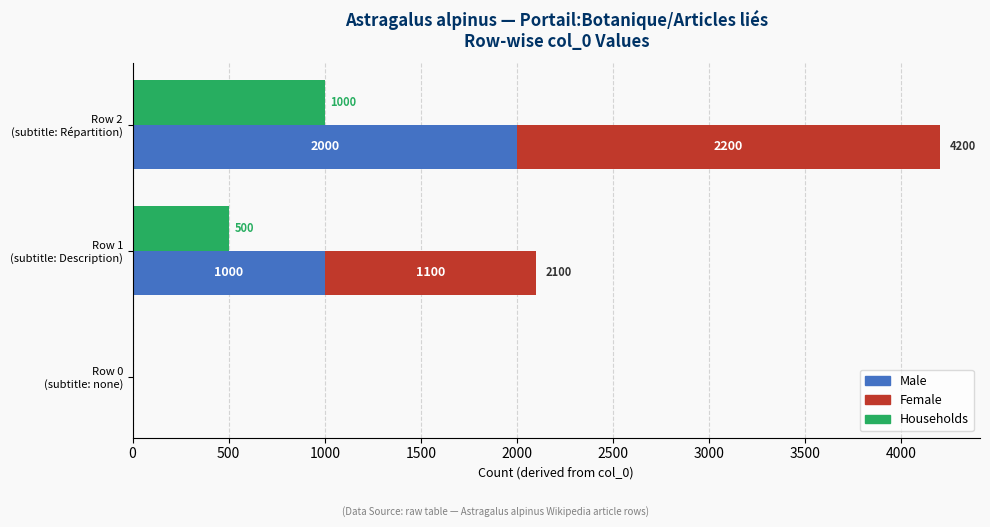

The value of Male at Row 1 (subtitle: Description) is 1553. True or false?

False